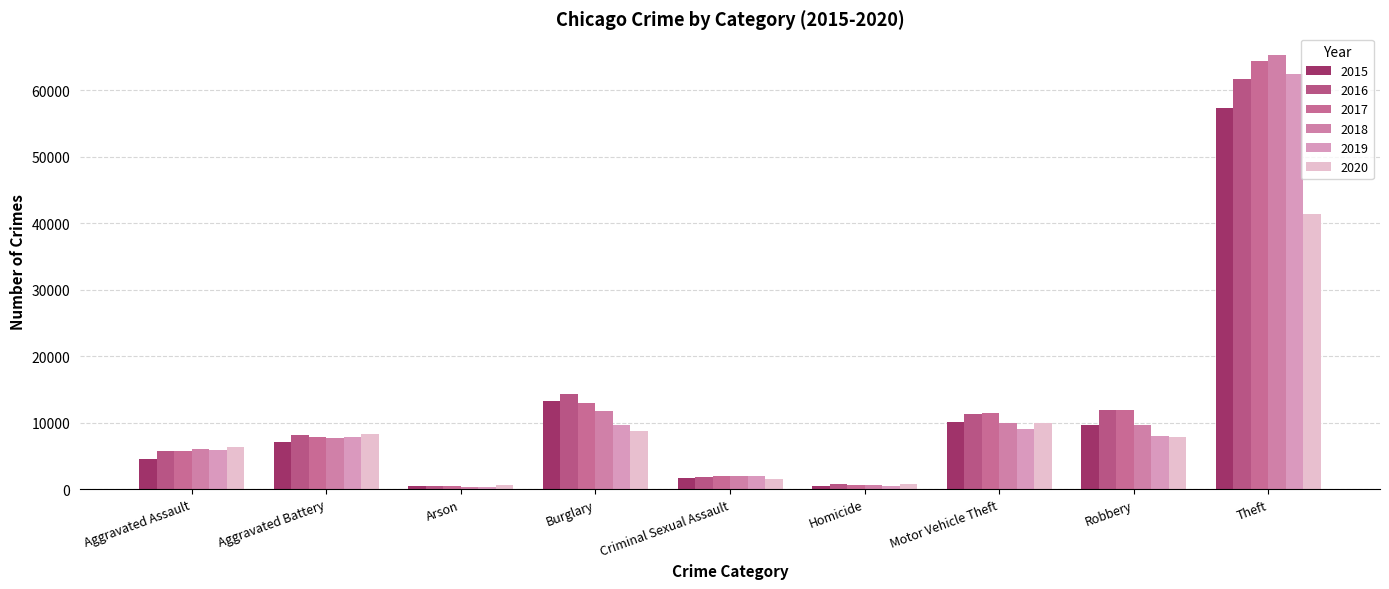

Where does the 2015 series first go above 7018?

Burglary